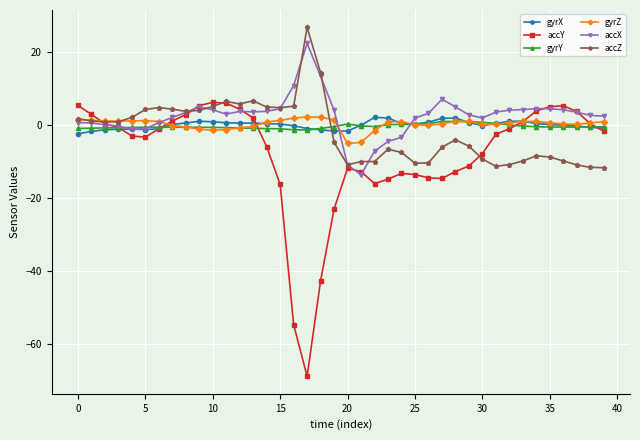

Which series has the widest spread of values?

accY